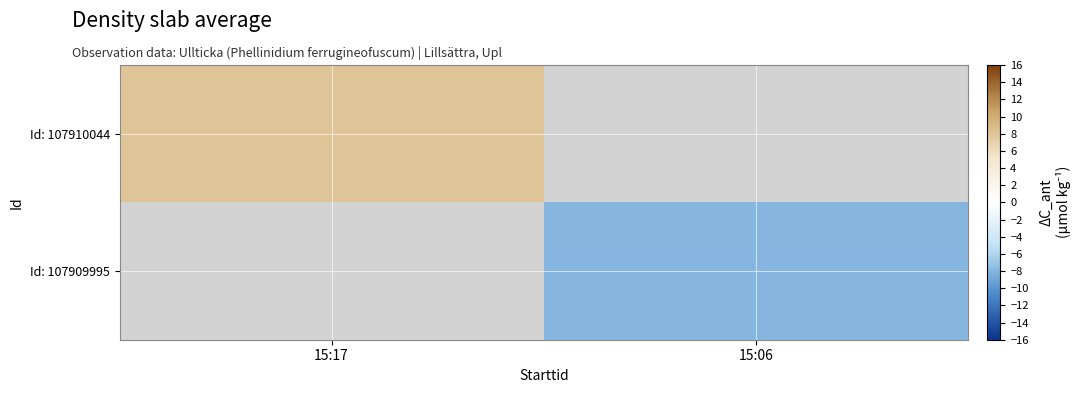

Which category has the lowest value in the Id: 107910044 series?

15:17